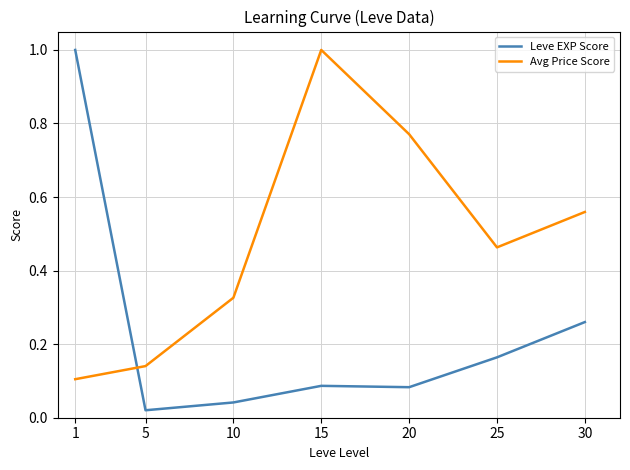

Is the value of Leve EXP Score at 25 greater than the value of Avg Price Score at 15?

No